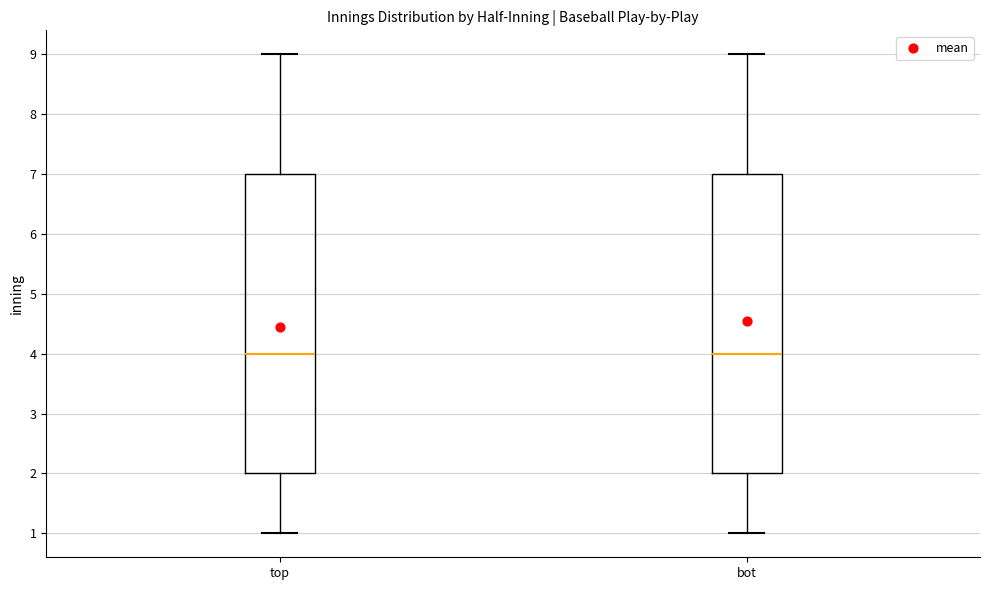

Where does the median line of the box for top sit on the y-axis? The values are not printed on the chart, so give them approximately, as read against the axis.

4